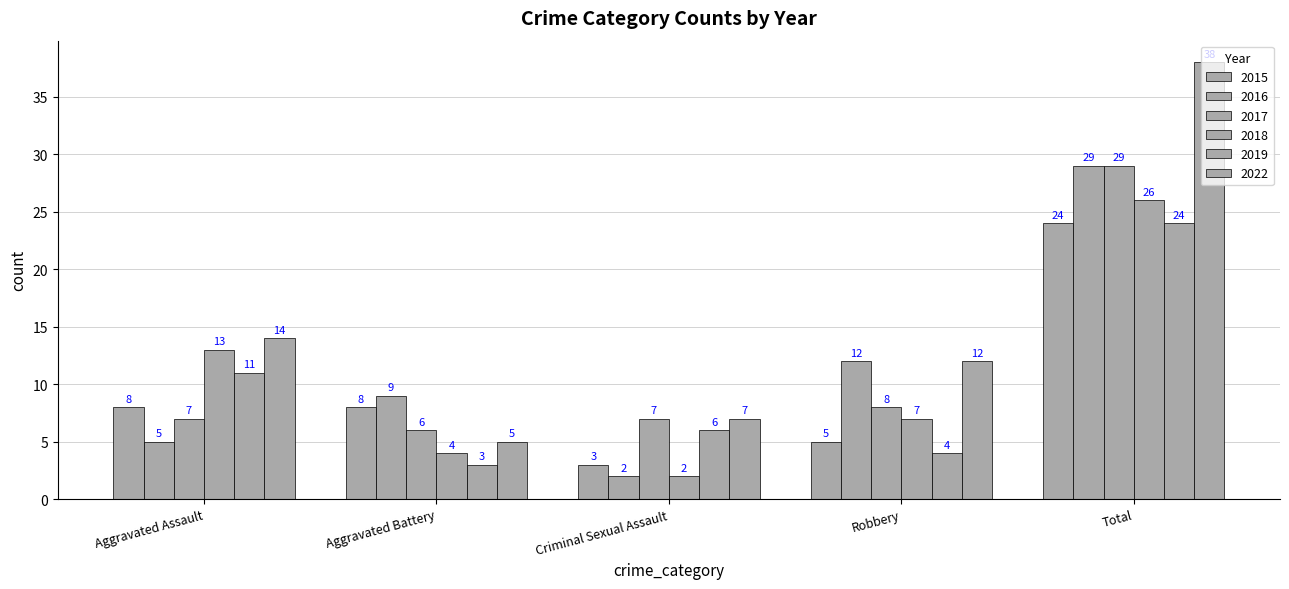

Is the value of 2015 at Robbery greater than the value of 2022 at Criminal Sexual Assault?

No